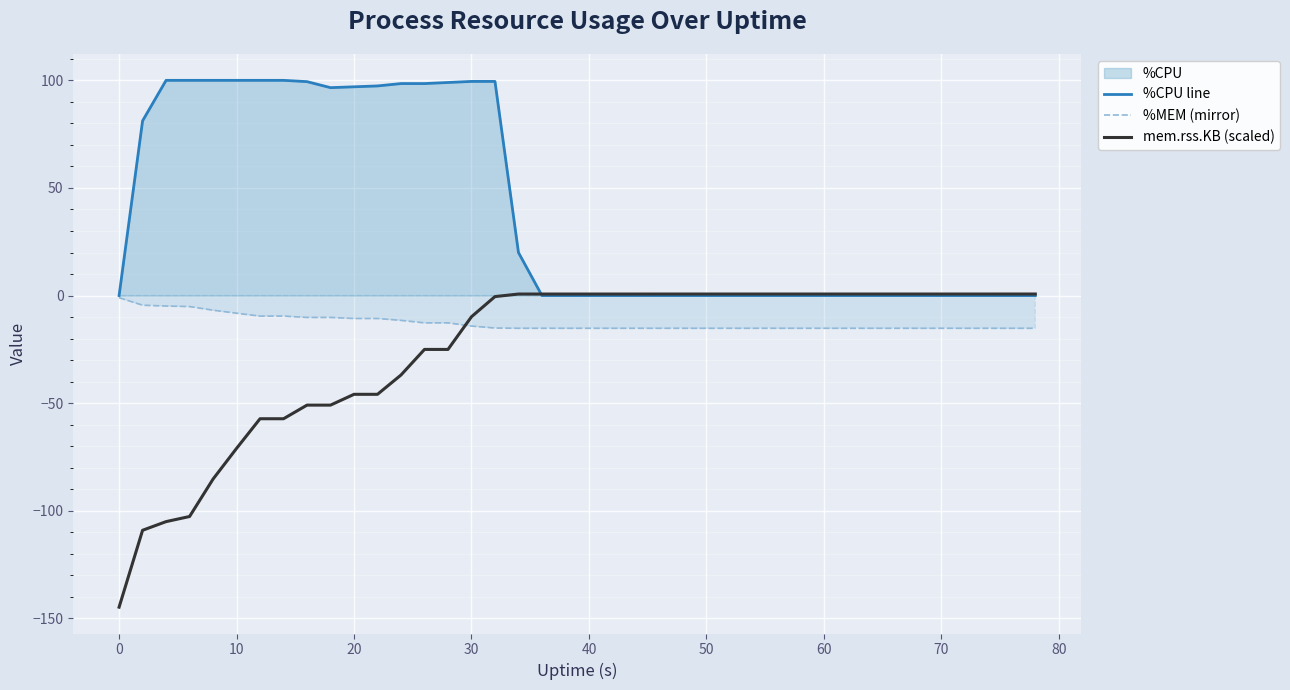

How many lines are shown in the chart?

3